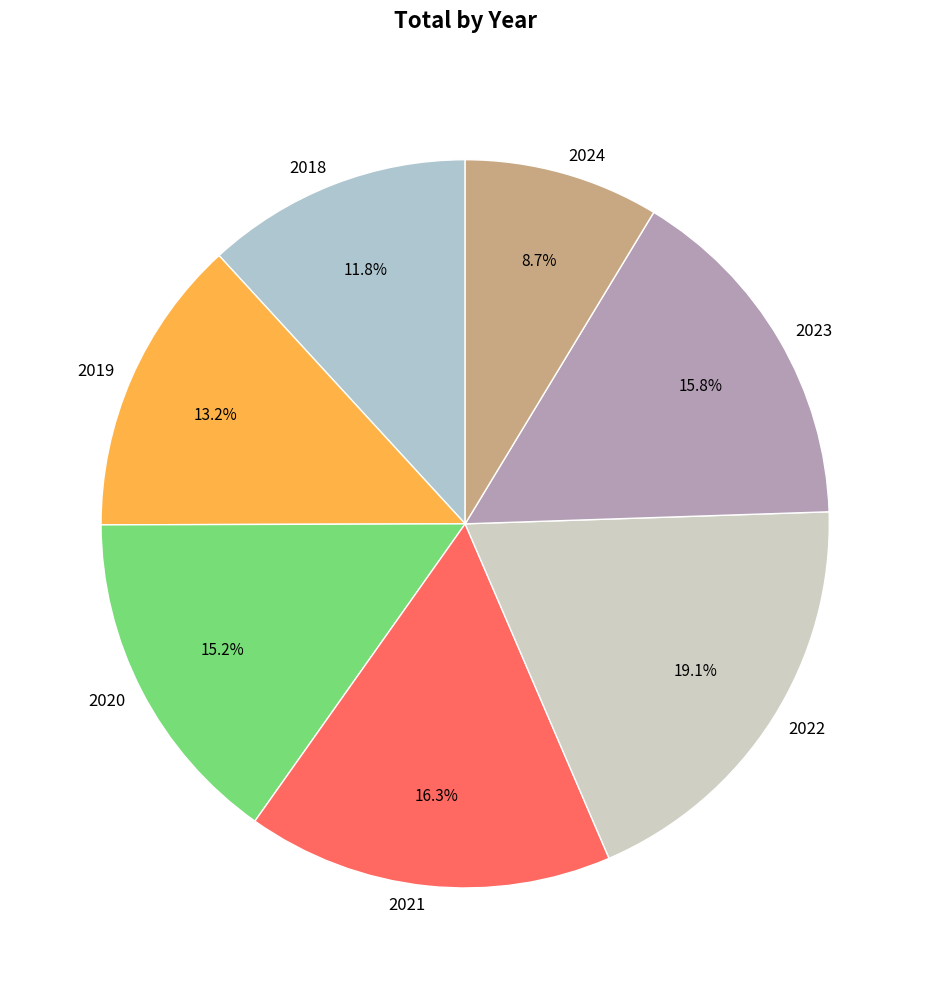

Count the number of slices in the pie.

7